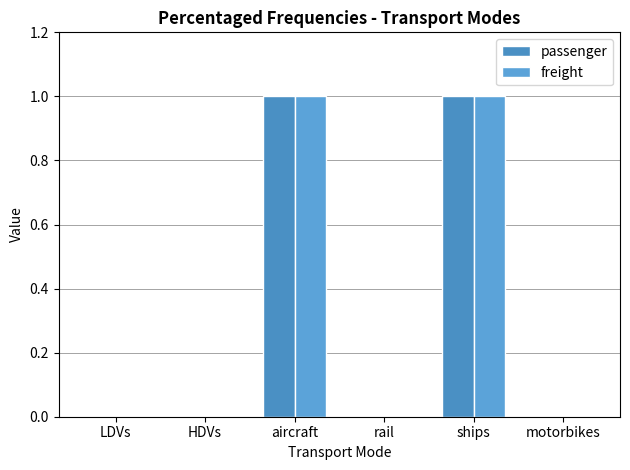

Is it true that passenger equals -1 at LDVs?

False